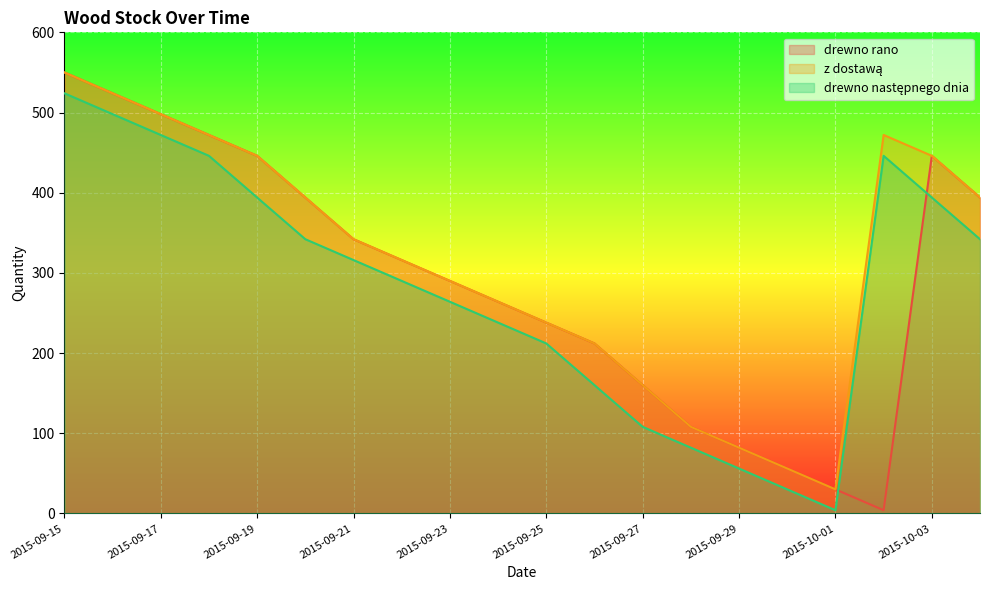

Reading left to right, transcribe all the data shown in this chart.

drewno rano: 550	524	498	472	446	394	342	316	290	264	238	212	160	108	82	56	30	4	446	394
z dostawą: 550	524	498	472	446	394	342	316	290	264	238	212	160	108	82	56	30	472	446	394
drewno następnego dnia: 524	498	472	446	394	342	316	290	264	238	212	160	108	82	56	30	4	446	394	342